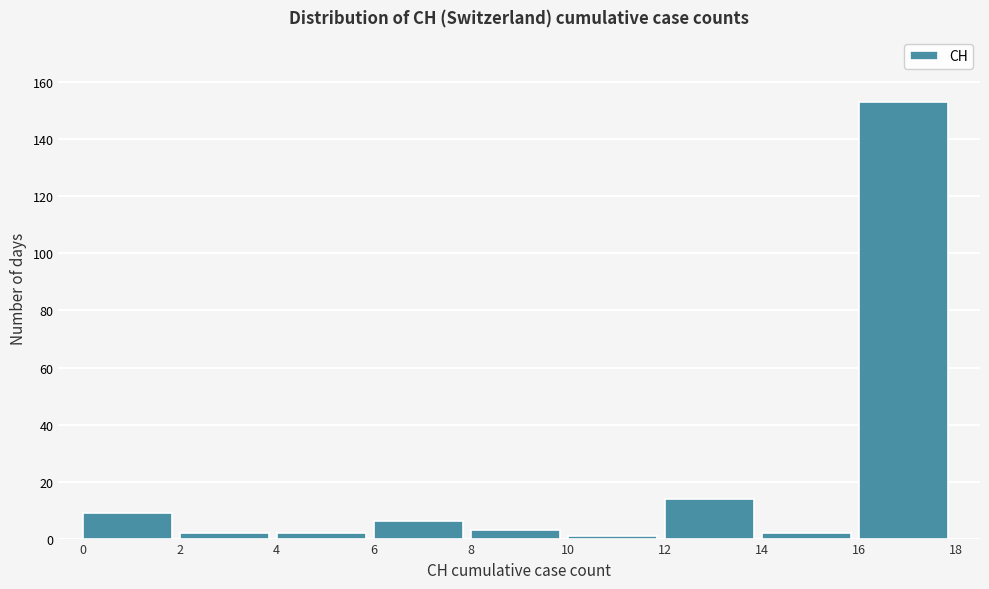

Reading left to right, list every bar in this chart as the range it spans on the x-axis followed by its height. The values are not printed on the chart, so give them approximately, as read against the axis.

0 to 2: 10
2 to 4: 2
4 to 6: 2
6 to 8: 6
8 to 10: 4
10 to 12: under 2
12 to 14: 14
14 to 16: 2
16 to 18: 154